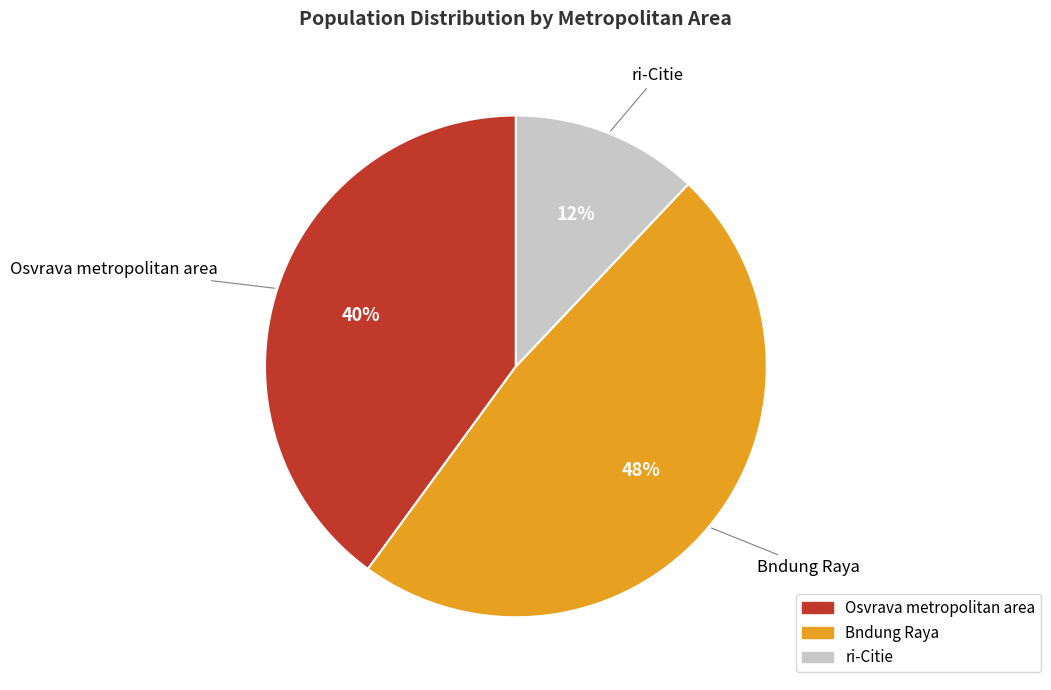

To the nearest percent, what is the combined percentage of Bndung Raya and ri-Citie?

60%